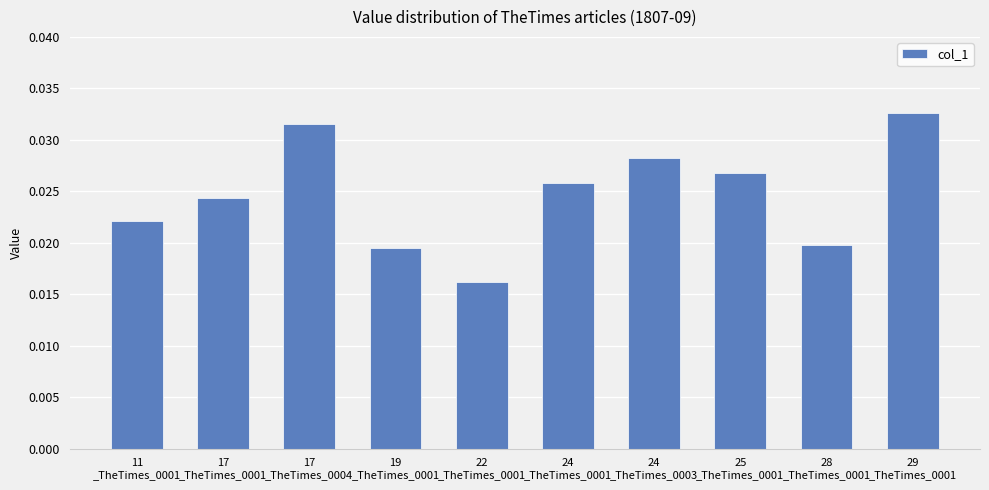

Does the chart contain stacked bars?

No